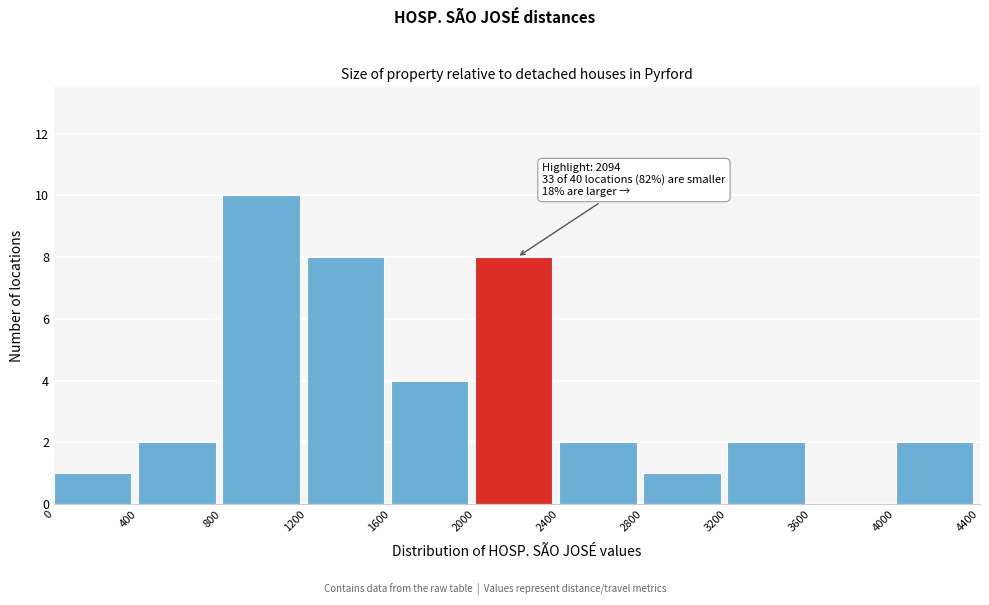

Over which range of the x-axis is the bar tallest?

800 to 1200